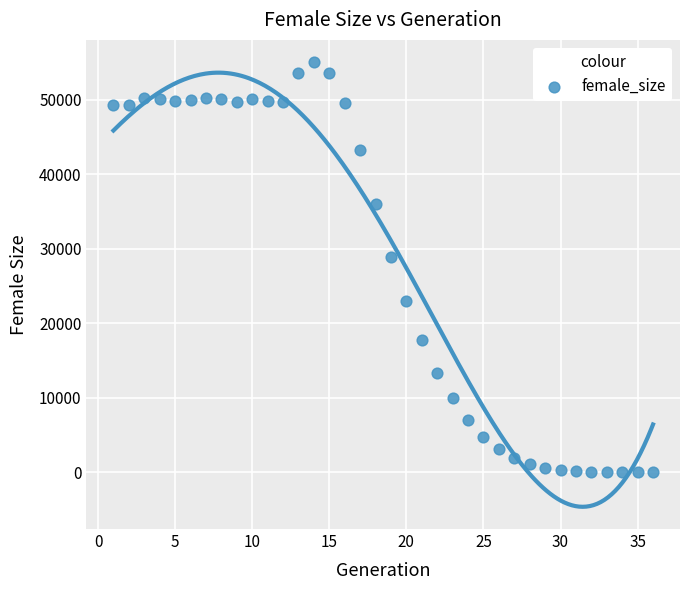

What Y value in the scatter plot is closest to 27532?

28850